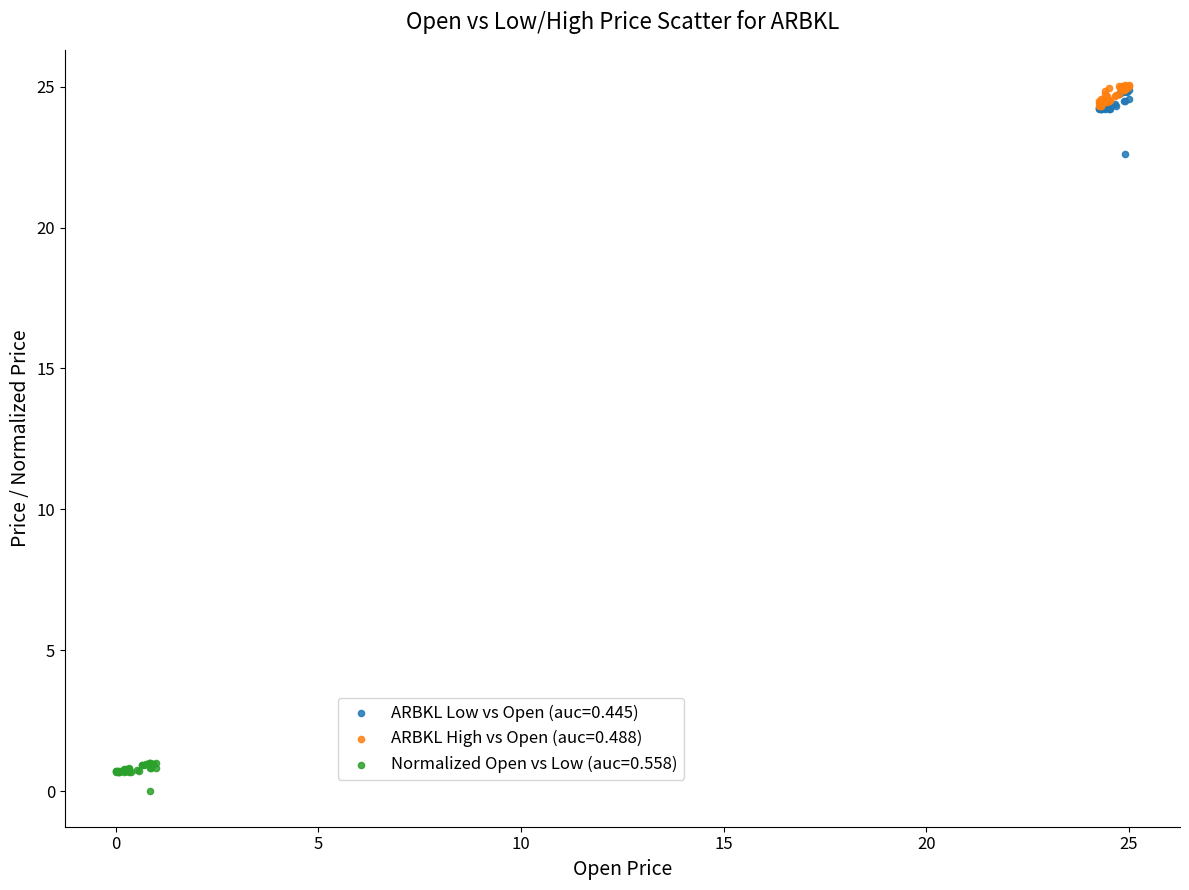

Which series contains the lowest Y value?

Normalized Open vs Low (auc=0.558)